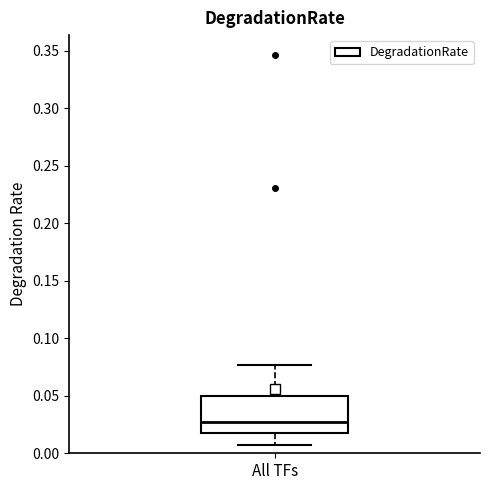

Read this box plot against the y-axis: the position of the median line, the range covered by the box, and the ends of both whiskers. The values are not printed on the chart, so give them approximately, as read against the axis.

median 0.025, box 0.015 to 0.050, whiskers 0.005 to 0.075